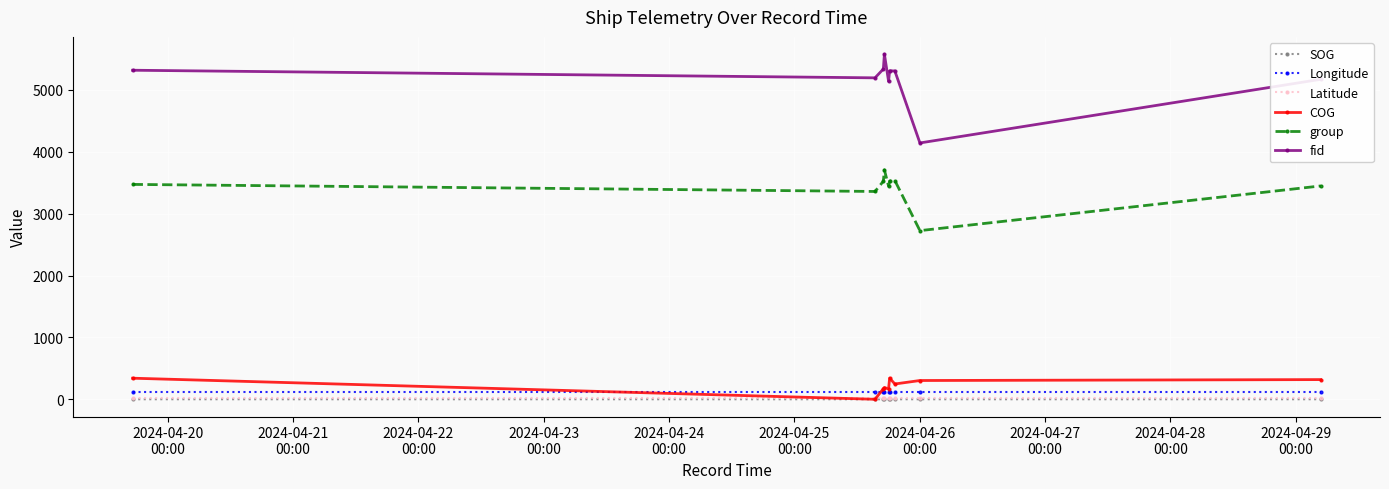

How many interior local peaks does the fid series have?

2